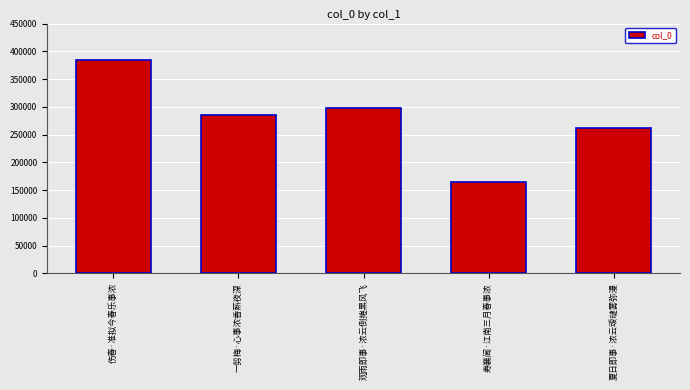

At which label does the data first exceed 285710?

伤春·准拟今春乐事浓